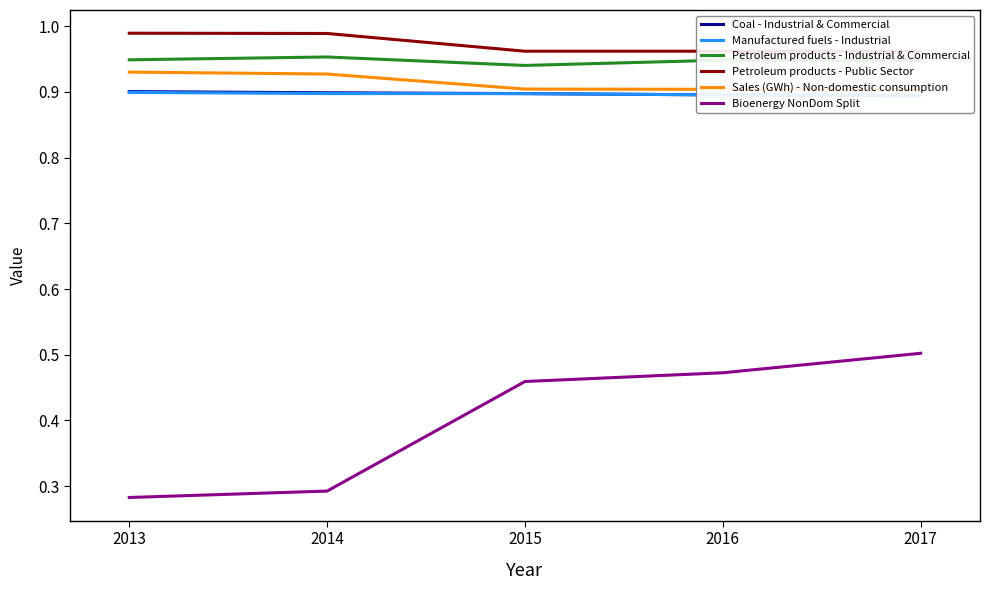

How many interior local peaks does the Petroleum products - Public Sector series have?

1